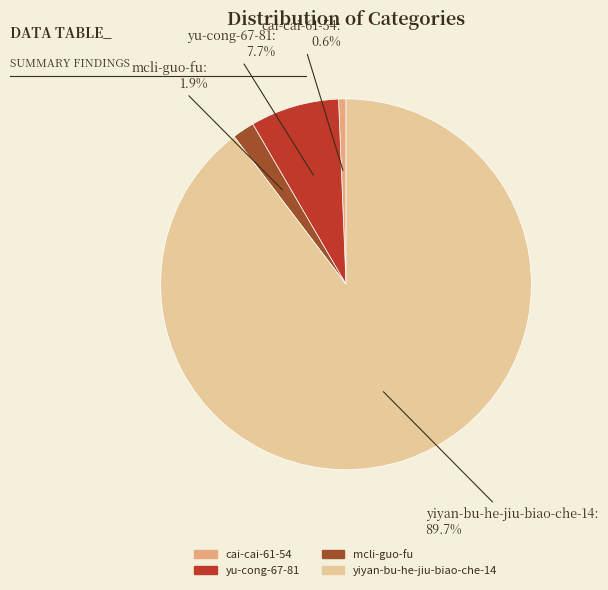

To the nearest percent, what portion does yiyan-bu-he-jiu-biao-che-14 represent?

90%